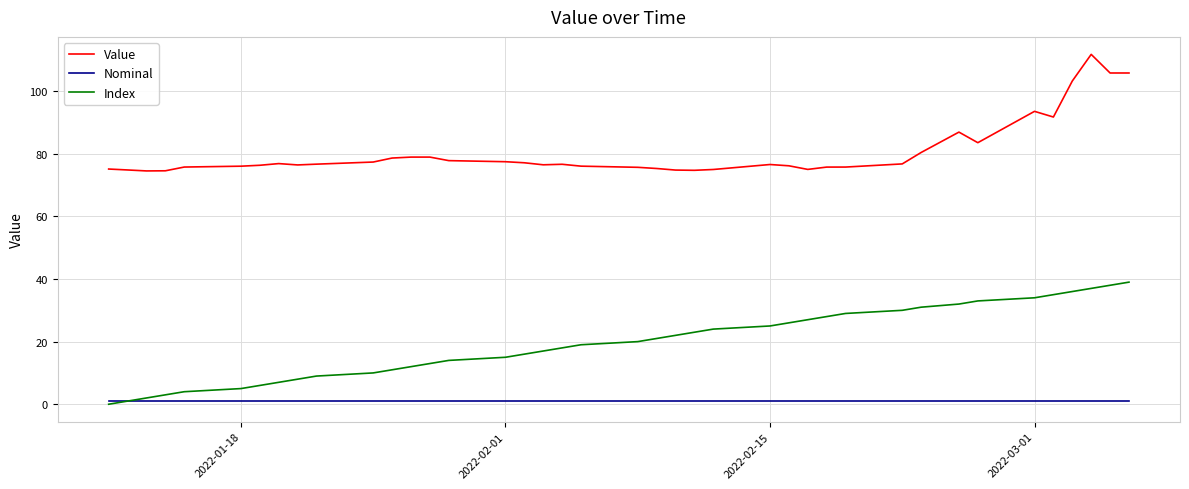

Which series has the largest total across all categories?

Value